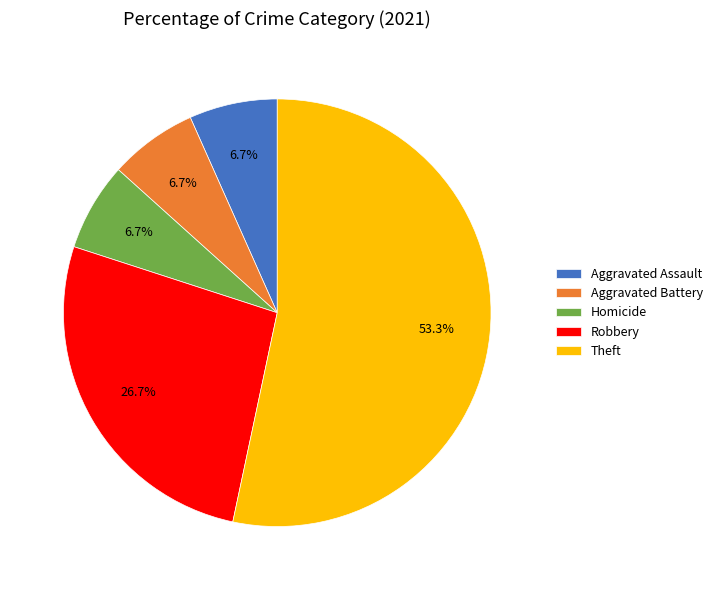

Which slice is the largest?

Theft